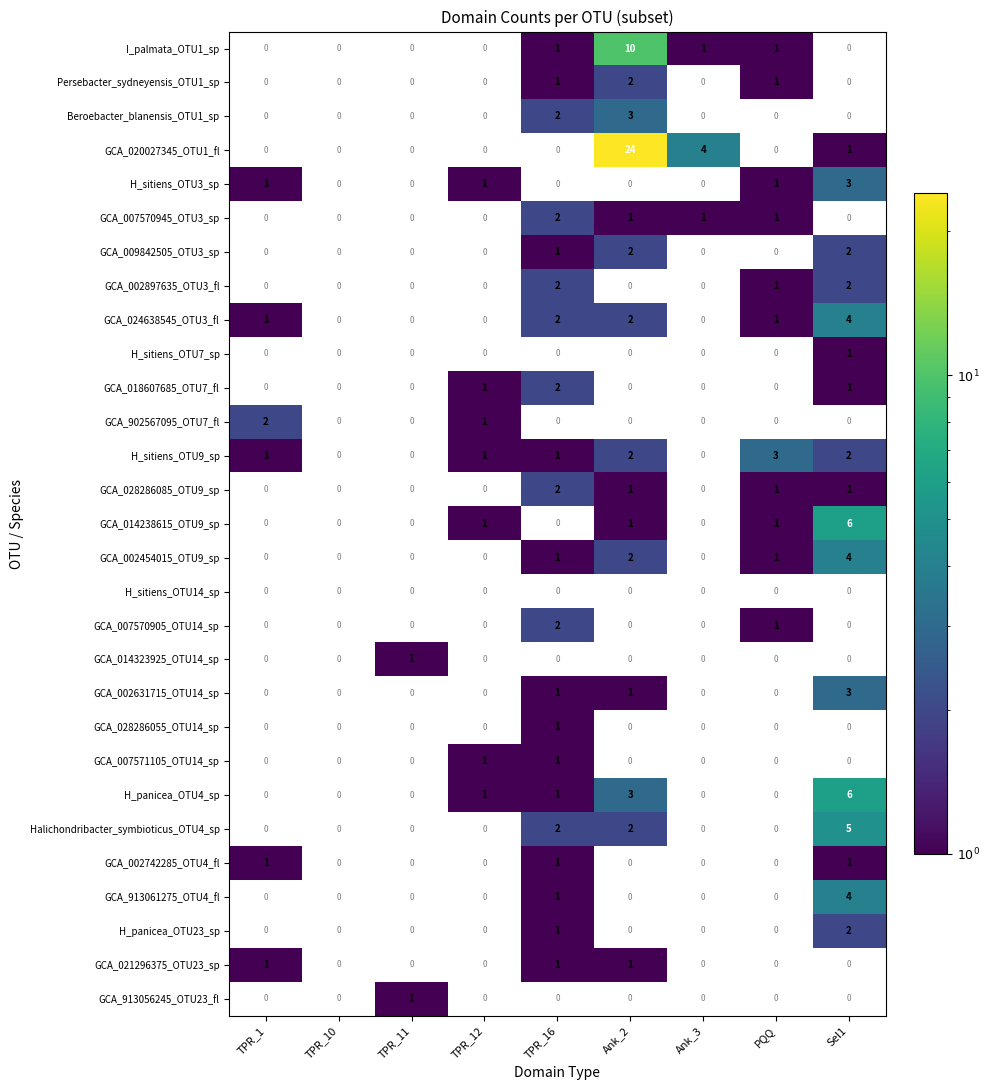

The GCA_007570945_OTU3_sp series shows 1 at PQQ. True or false?

True